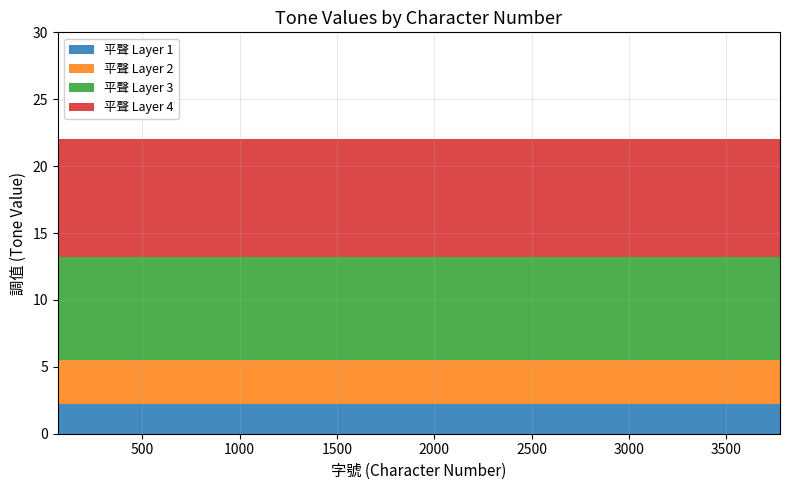

What is the minimum value for 平聲 Layer 1?

2.2